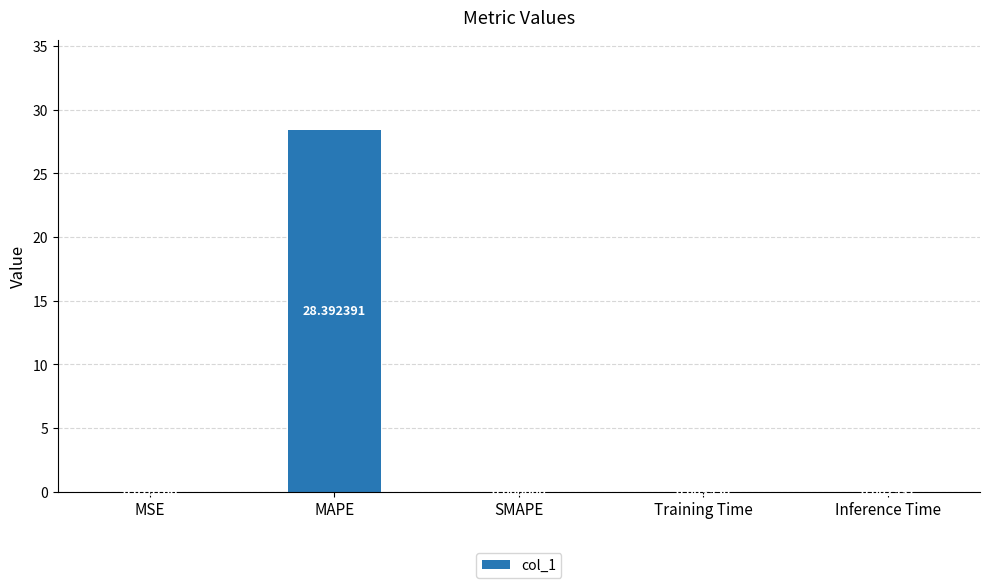

What is the sum of all values?

28.4